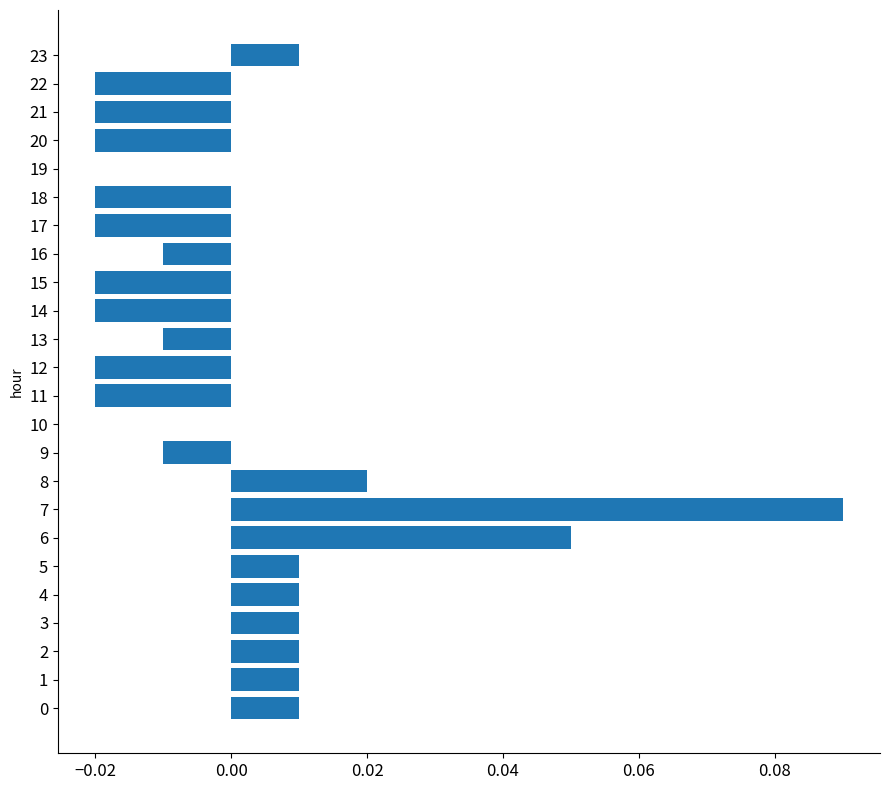

True or false: the data shows -0.0 at 16.

True